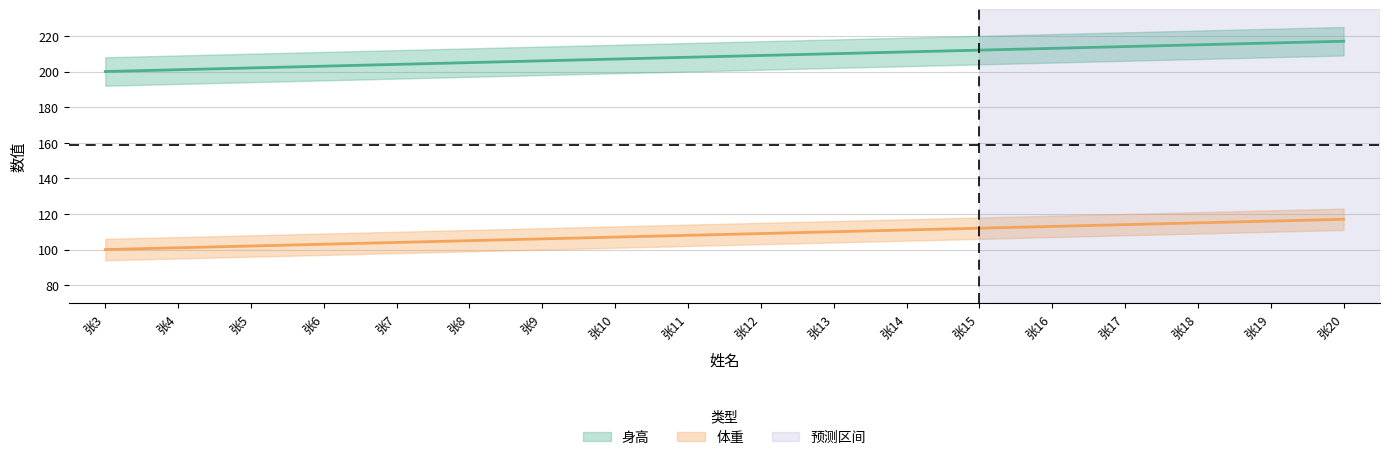

Does the chart have visible grid lines?

Yes